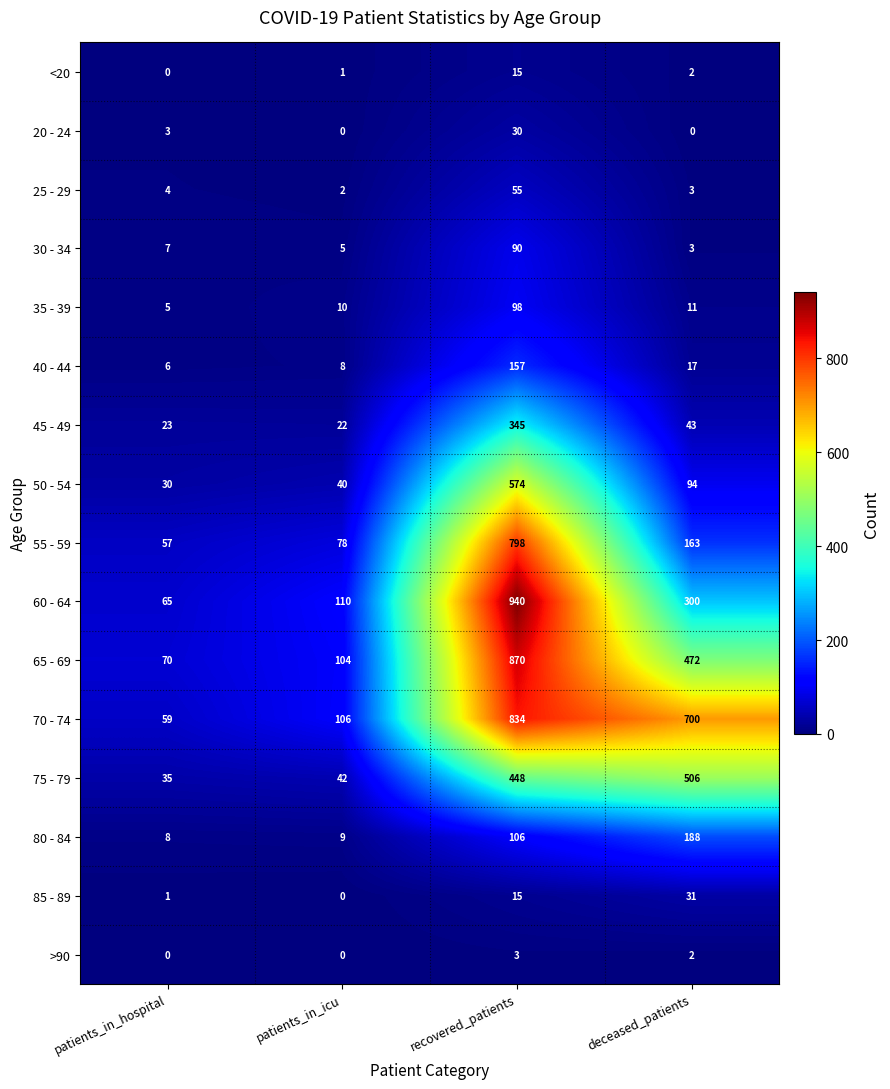

How many data points does each series have?

4